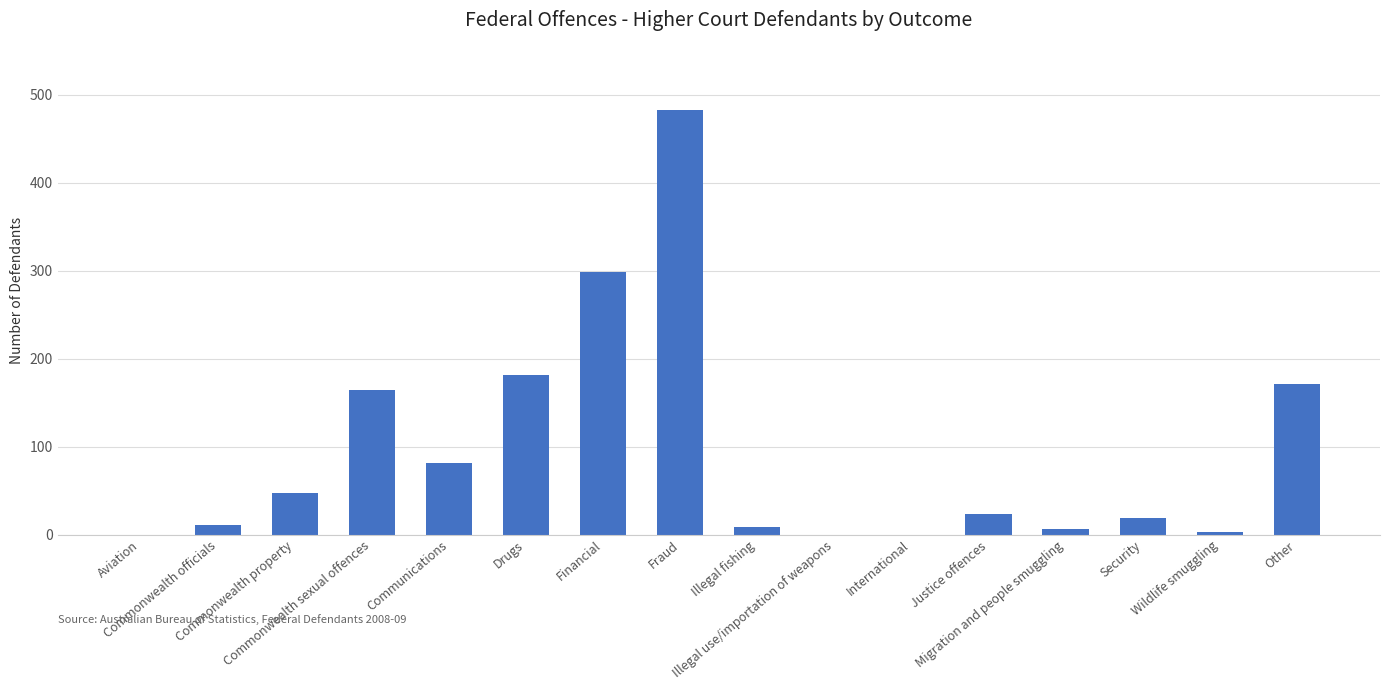

True or false: the data shows 47 at Commonwealth property.

True